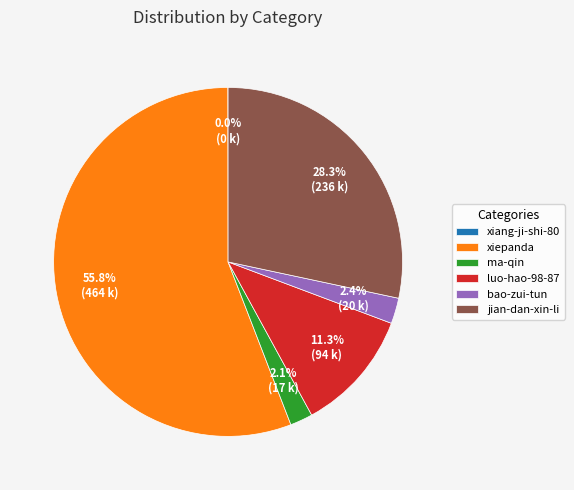

Do xiepanda and bao-zui-tun together represent more than half of the pie?

Yes